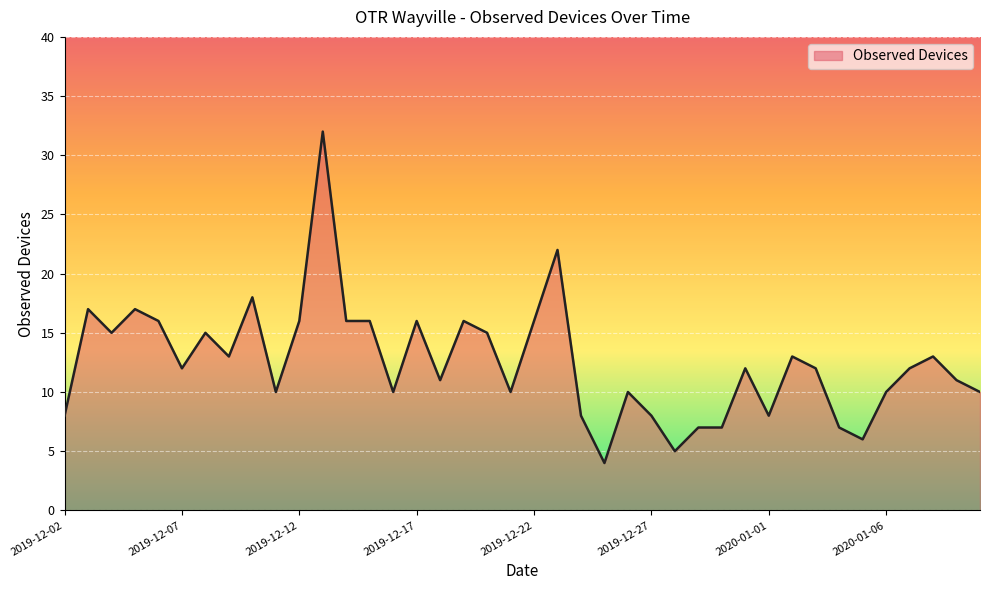

Reading right to left, what are all the values shown in this chart?

10	11	13	12	10	6	7	12	13	8	12	7	7	5	8	10	4	8	22	16	10	15	16	11	16	10	16	16	32	16	10	18	13	15	12	16	17	15	17	8